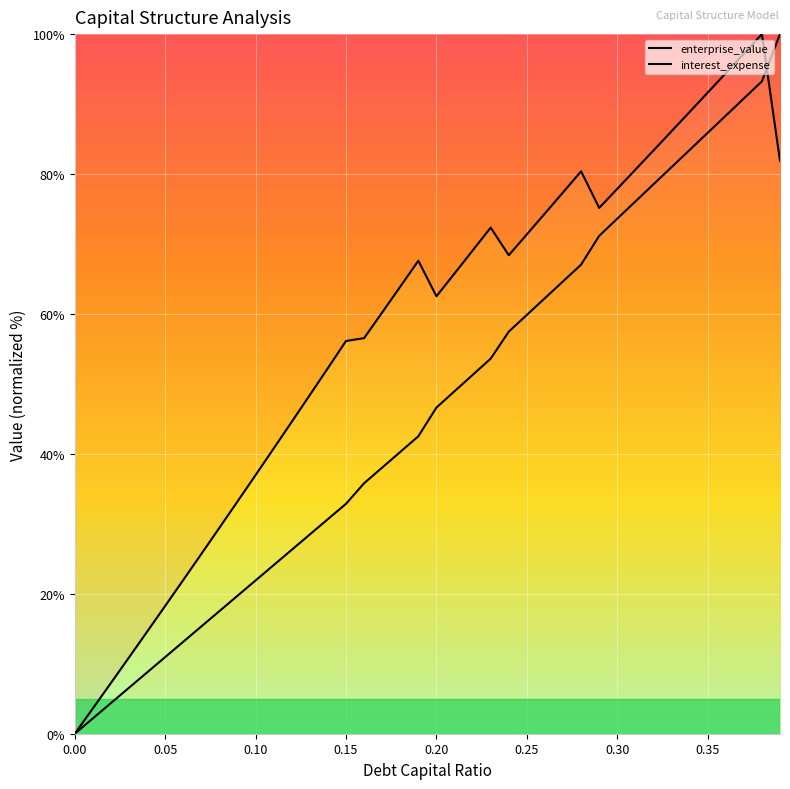

List the series in order of their overall mean, lowest first.

interest_expense, enterprise_value